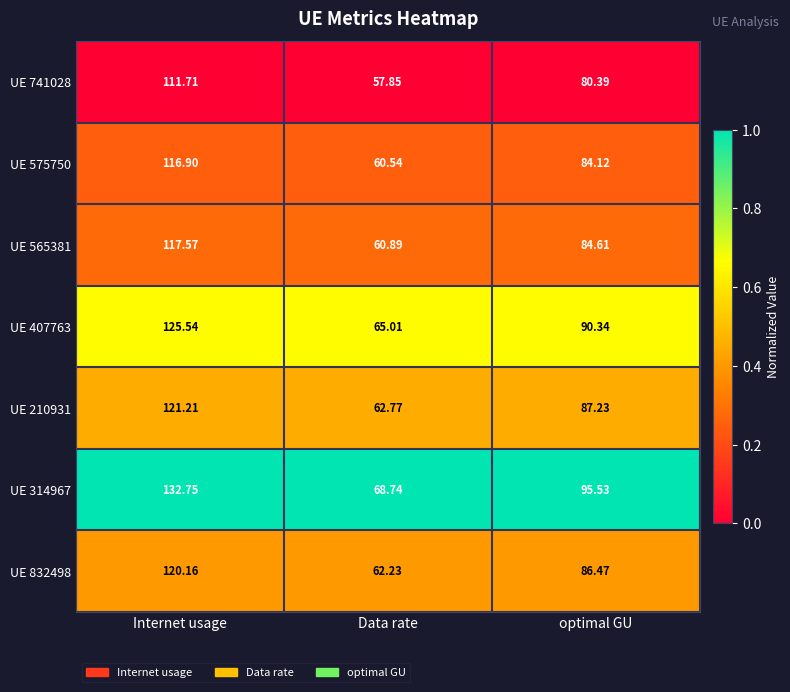

At which label does UE 210931 first exceed 87?

Internet usage